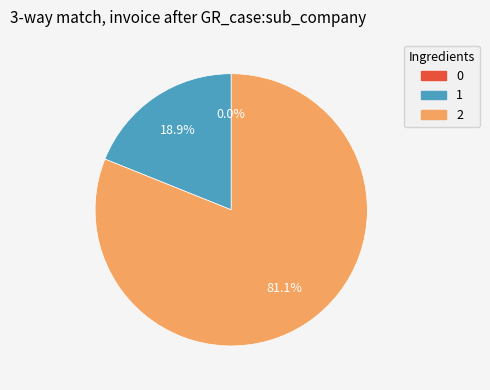

Is there a majority slice in this chart?

Yes